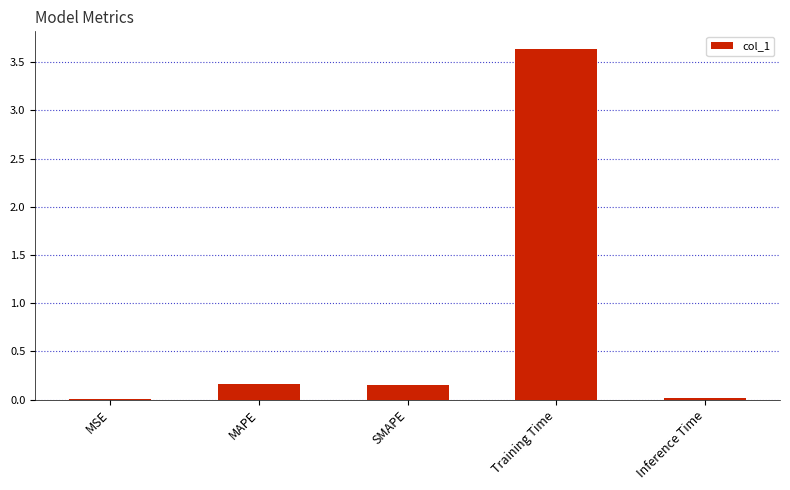

The value at MSE is 0.0. True or false?

True